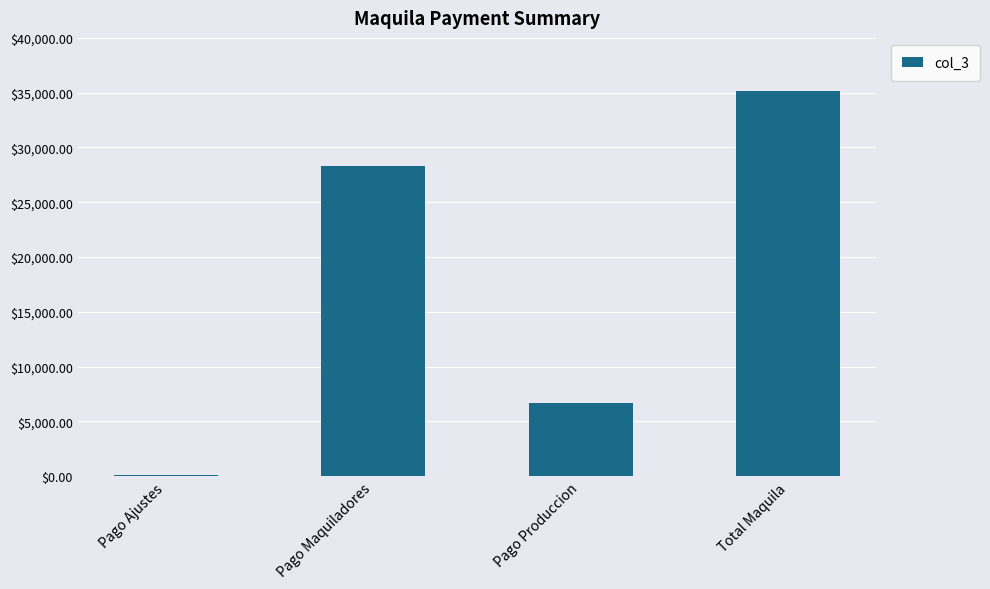

Between Total Maquila and Pago Produccion, which is larger?

Total Maquila